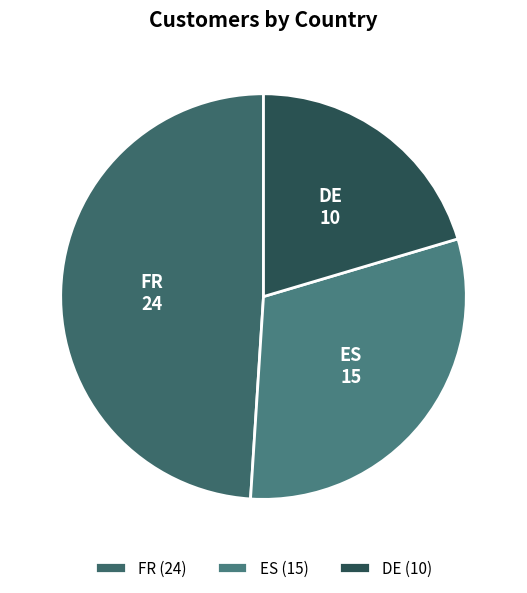

Is it true that DE is 31% of the pie?

False